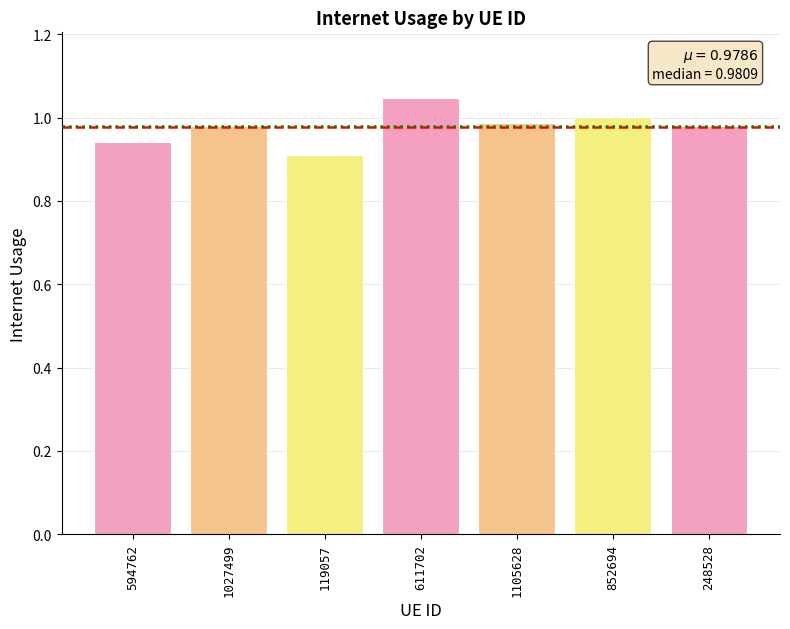

What is the label of the 7th bar from the right?

594762